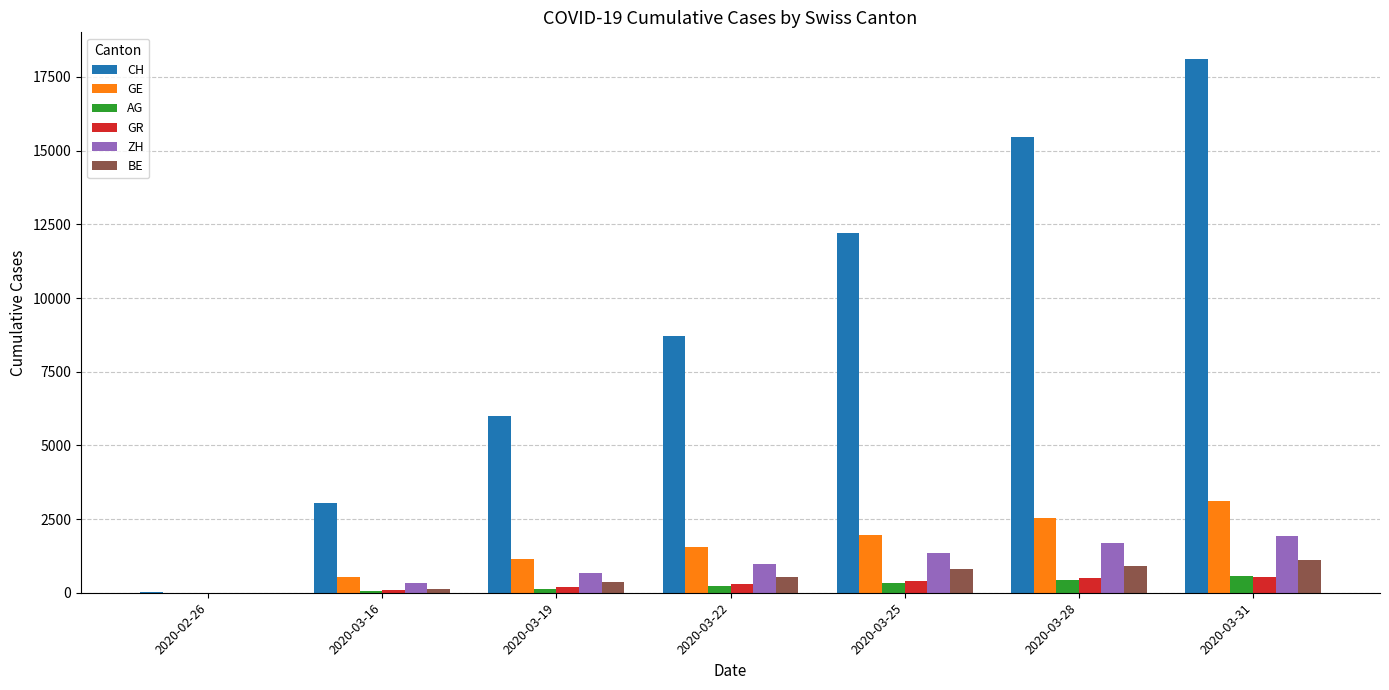

The value of ZH at 2020-02-26 is 0. True or false?

True